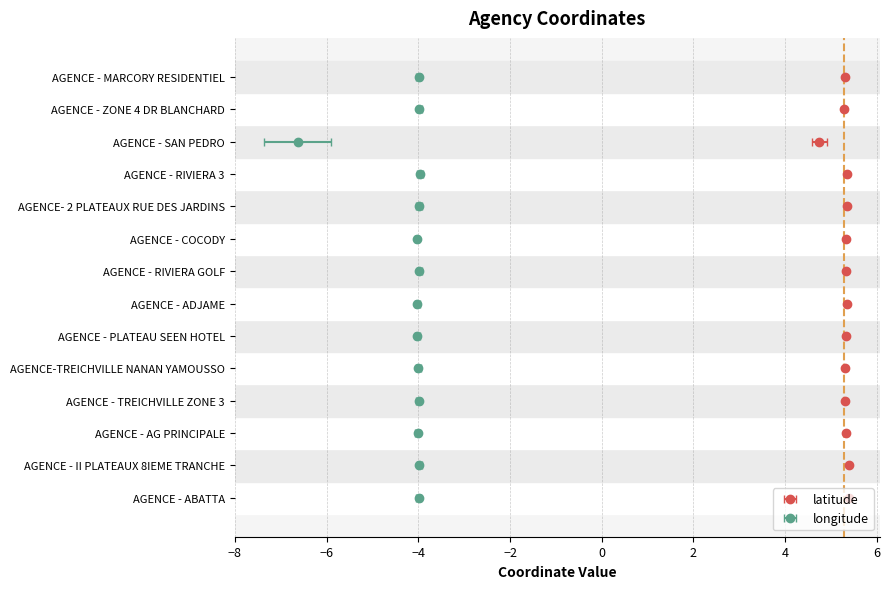

What is the difference between the latitude values at AGENCE - SAN PEDRO and AGENCE - RIVIERA 3?

0.6